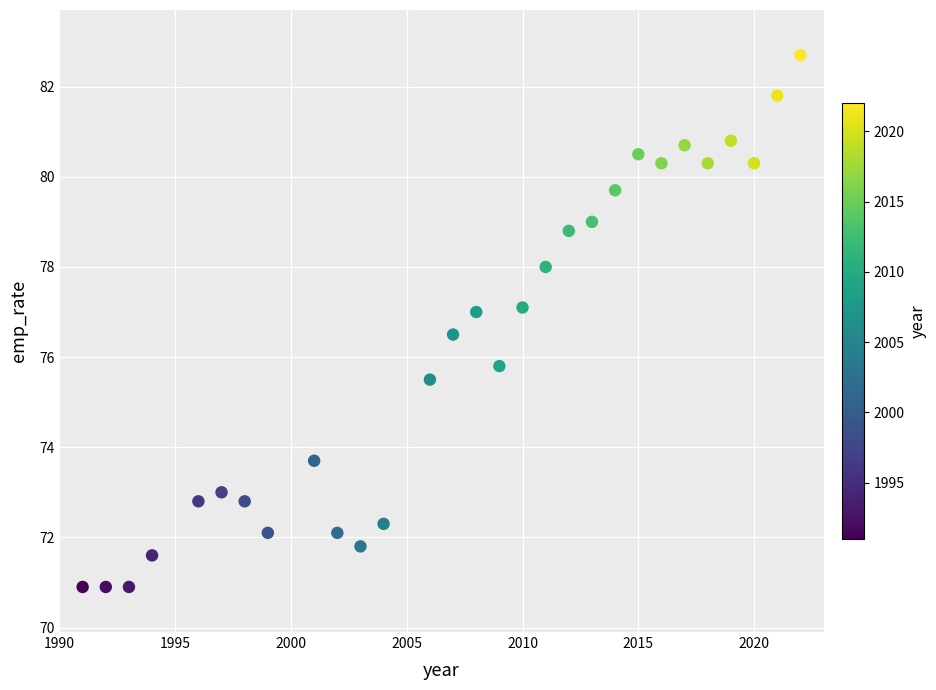

What Y value in the scatter plot is closest to 76?

75.8